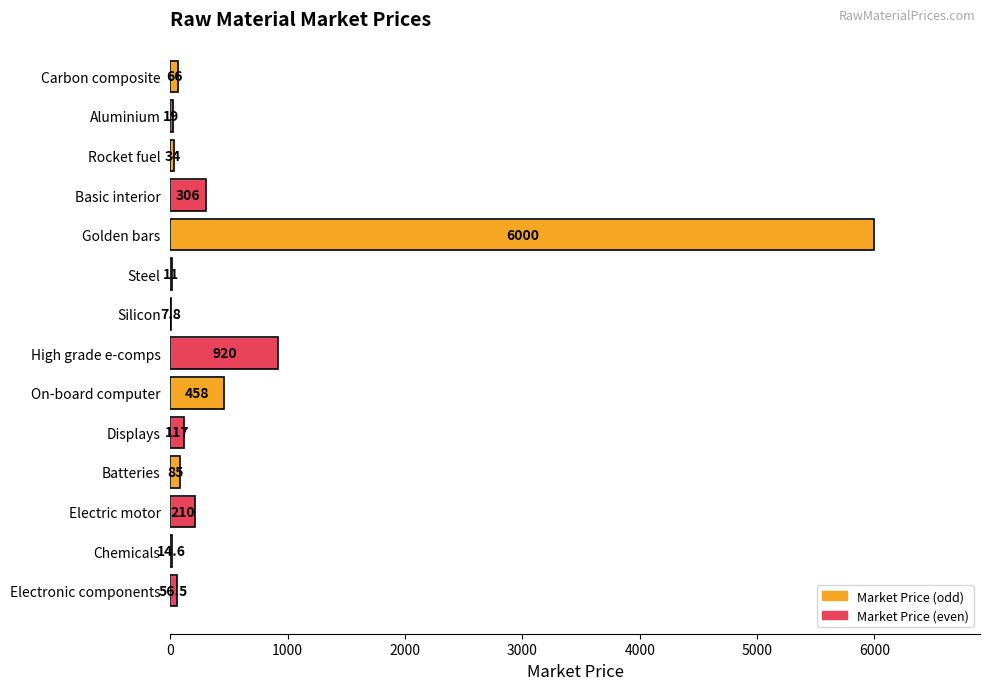

The value at Basic interior is 542.9. True or false?

False